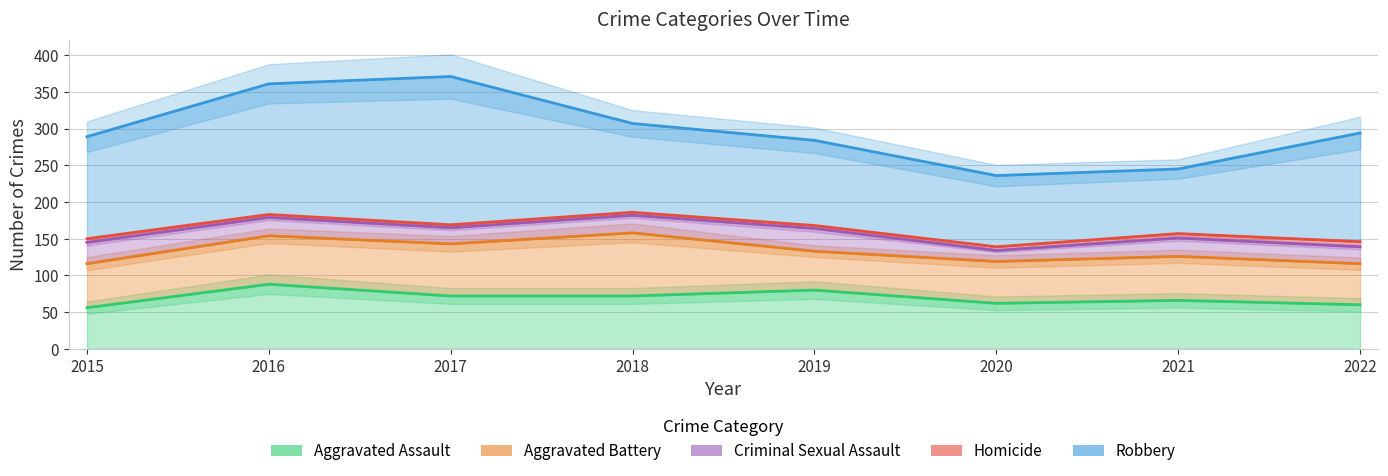

Is the value of Aggravated Assault at 2015 greater than the value of Aggravated Battery at 2021?

No